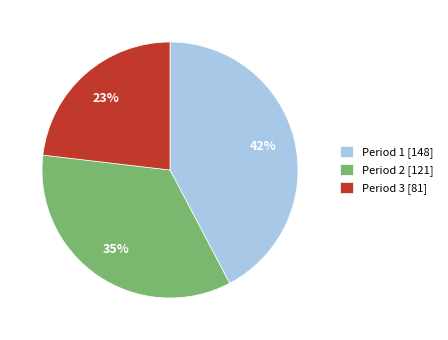

How many segments does this pie chart have?

3